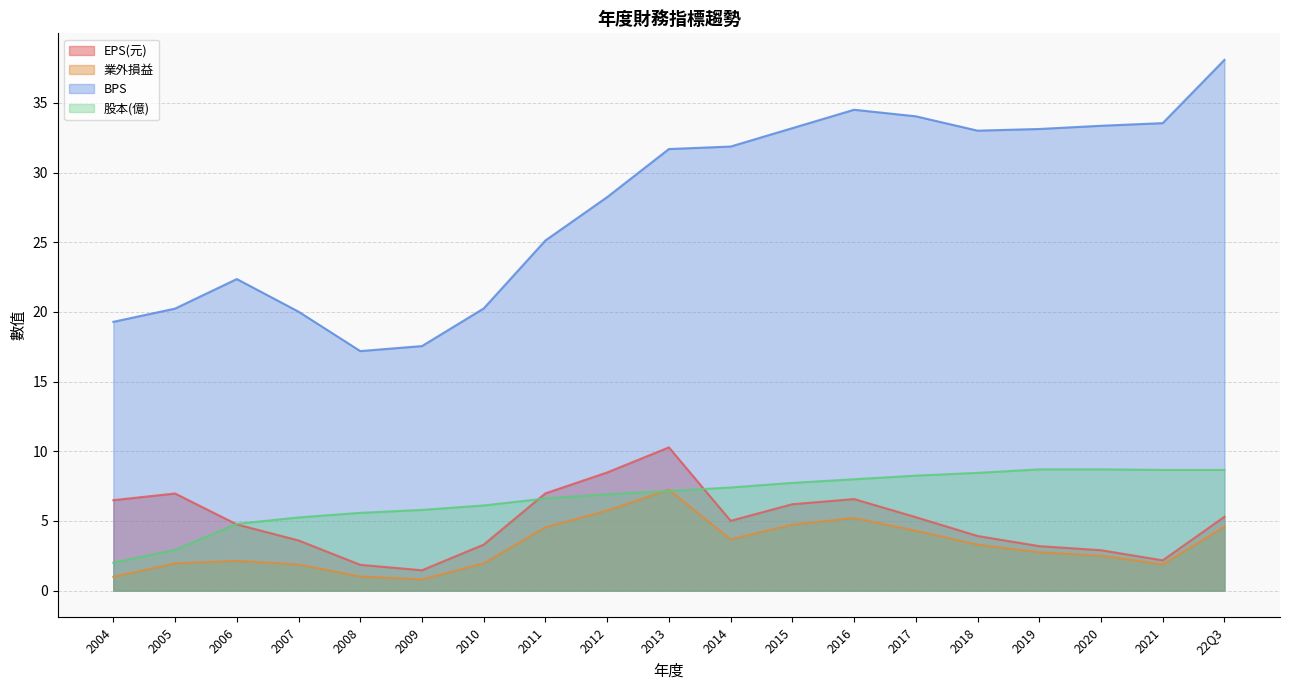

At which label is BPS closest to 27?

2012